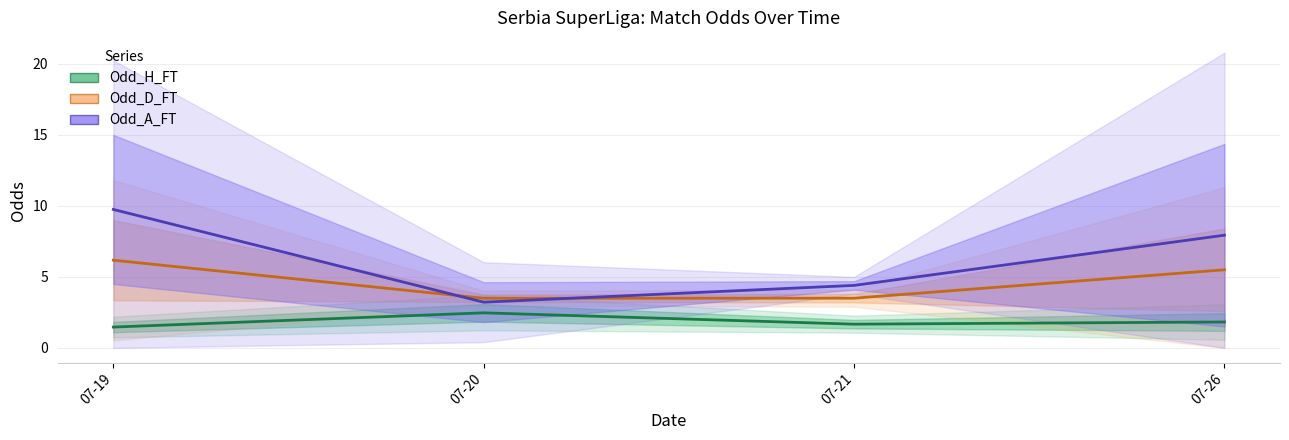

True or false: Odd_H_FT and Odd_A_FT intersect in this chart.

False